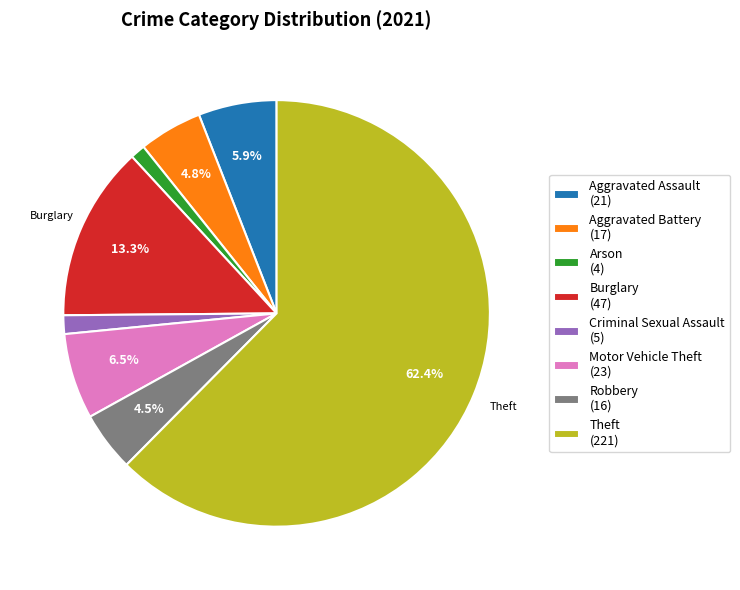

Count the number of slices in the pie.

8